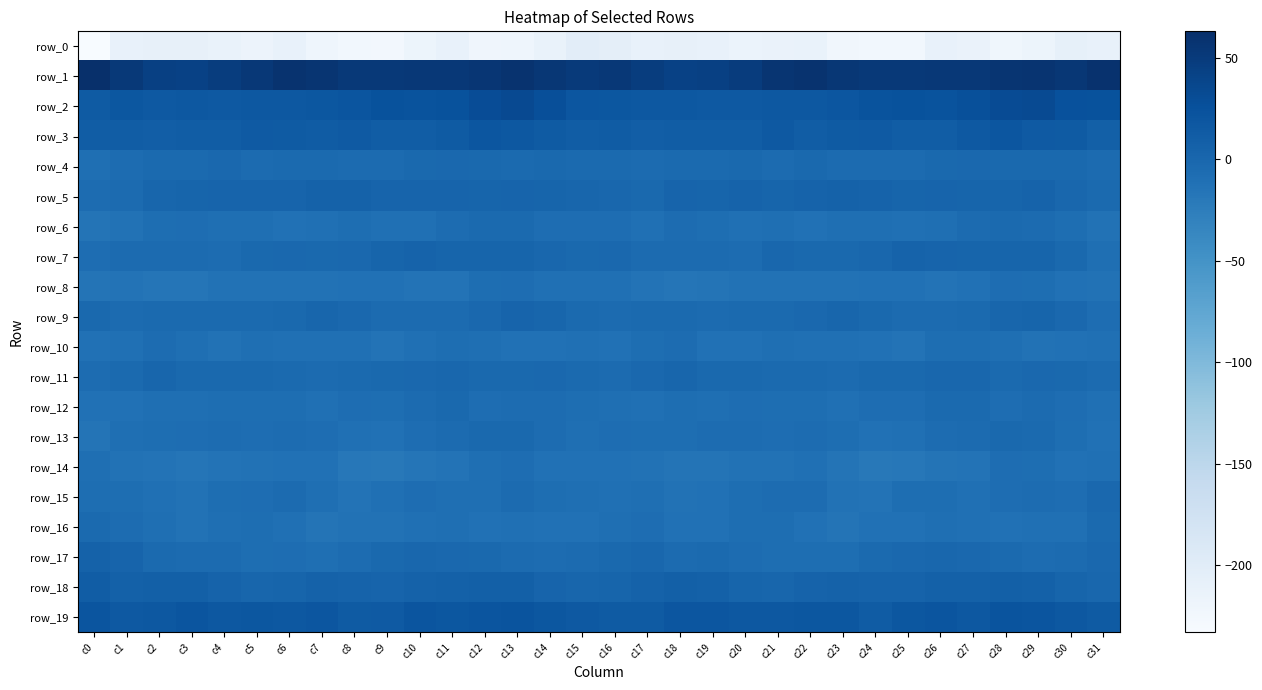

How many series are shown in this chart?

20